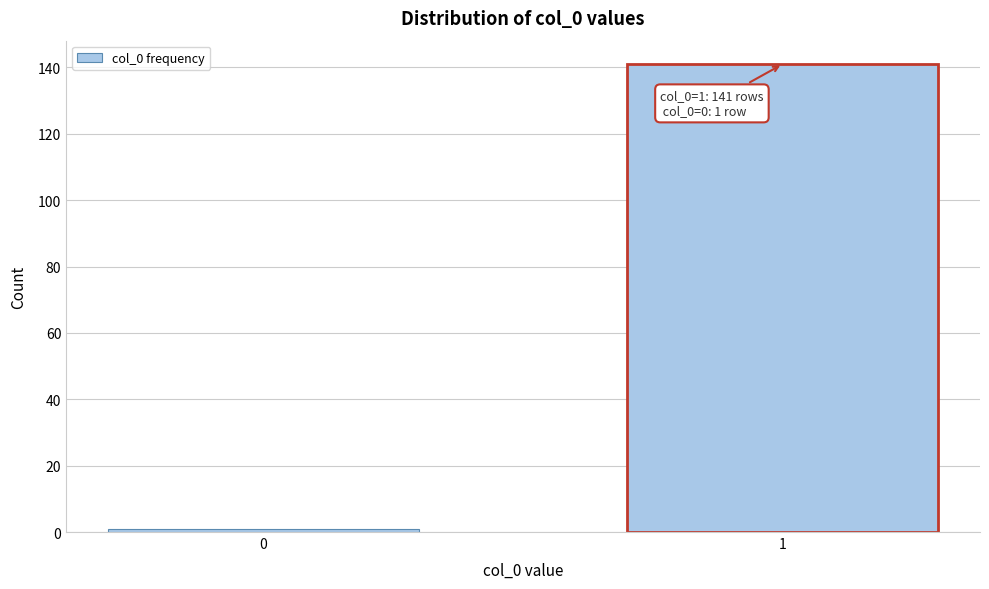

Reading left to right, list all the values displayed in this chart.

0=1	1=141